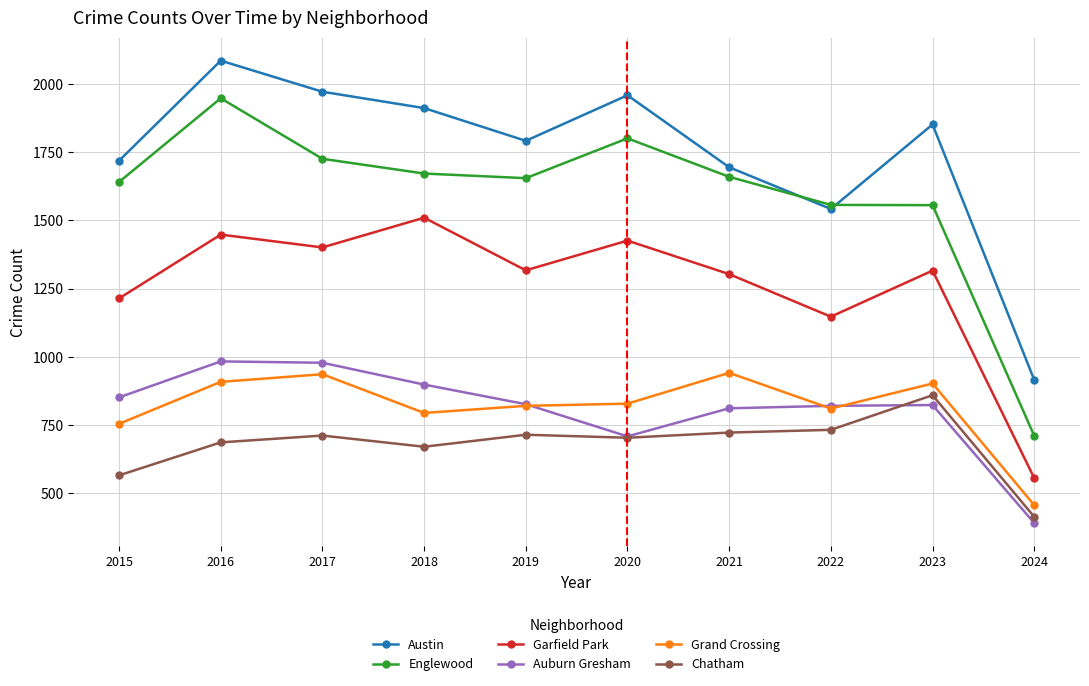

What is the sum of all Auburn Gresham values?

8088